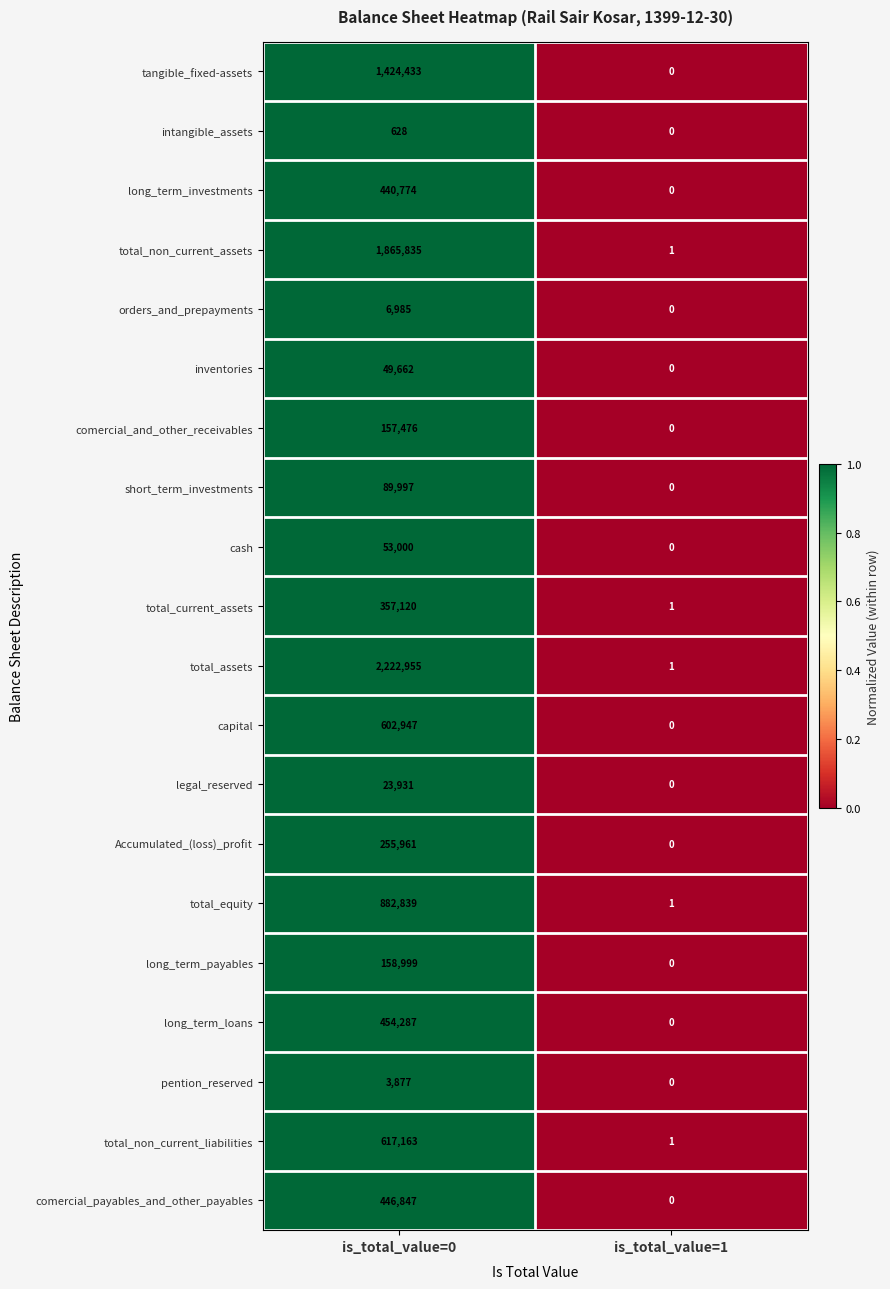

Which series has the largest total across all categories?

total_assets